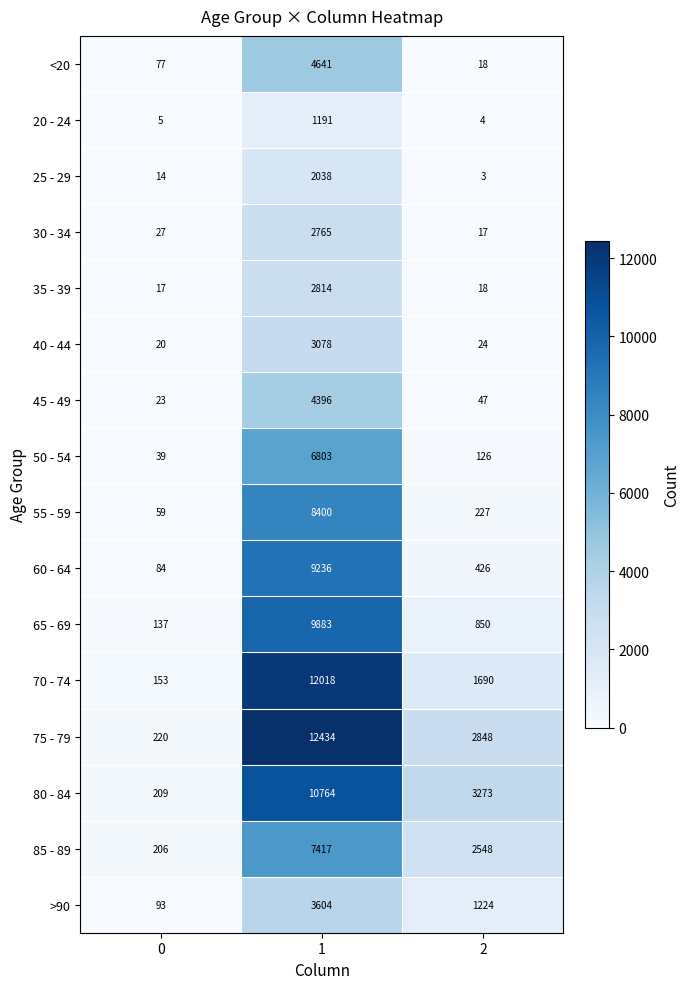

What value does the 55 - 59 series have at 1, to the nearest 100?

8400